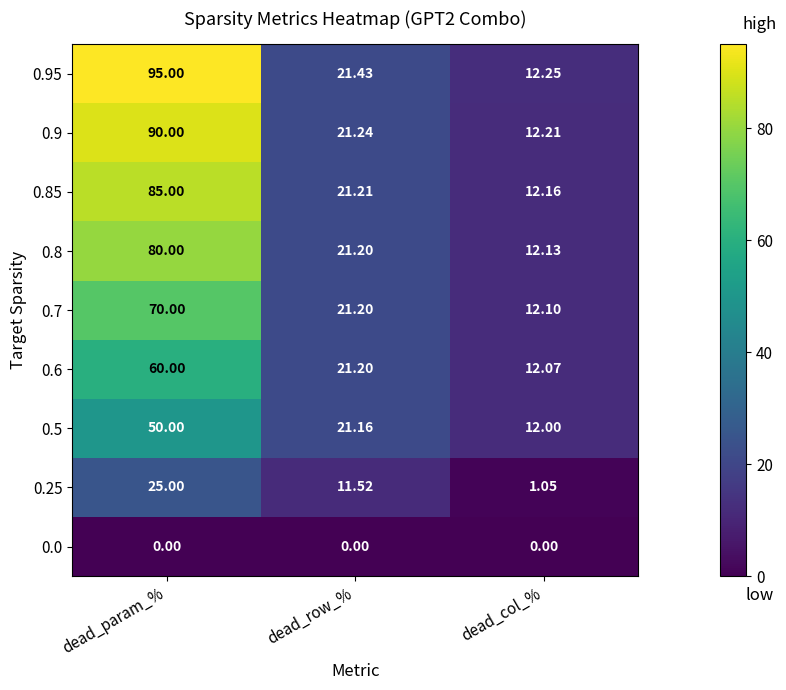

Where is 0.25 nearest to the value 13?

dead_row_%